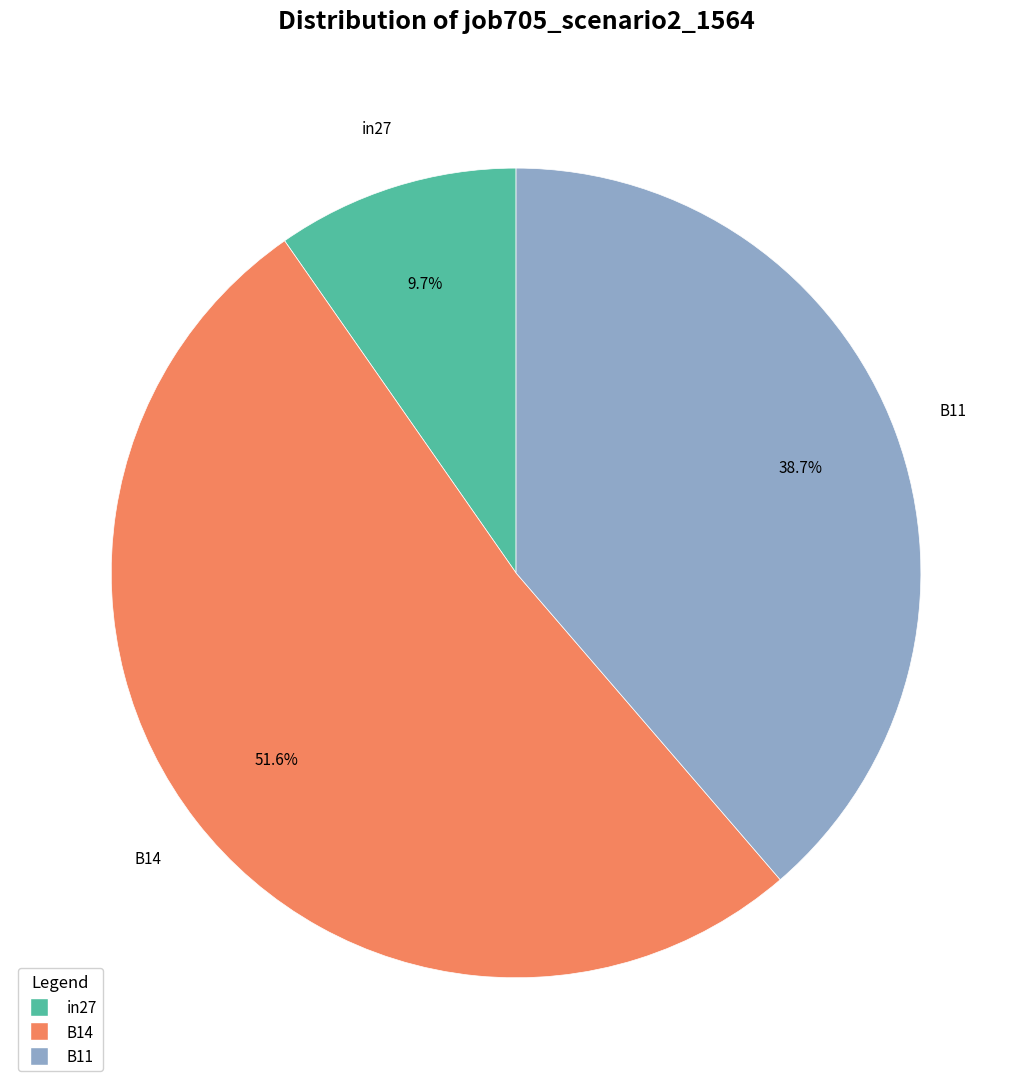

What percentage do in27 and B14 together represent?

61.3%